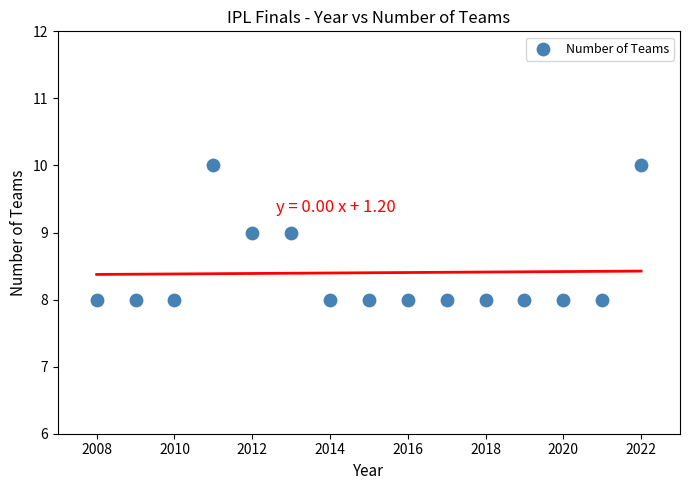

What is the range of X values (max minus min)?

14